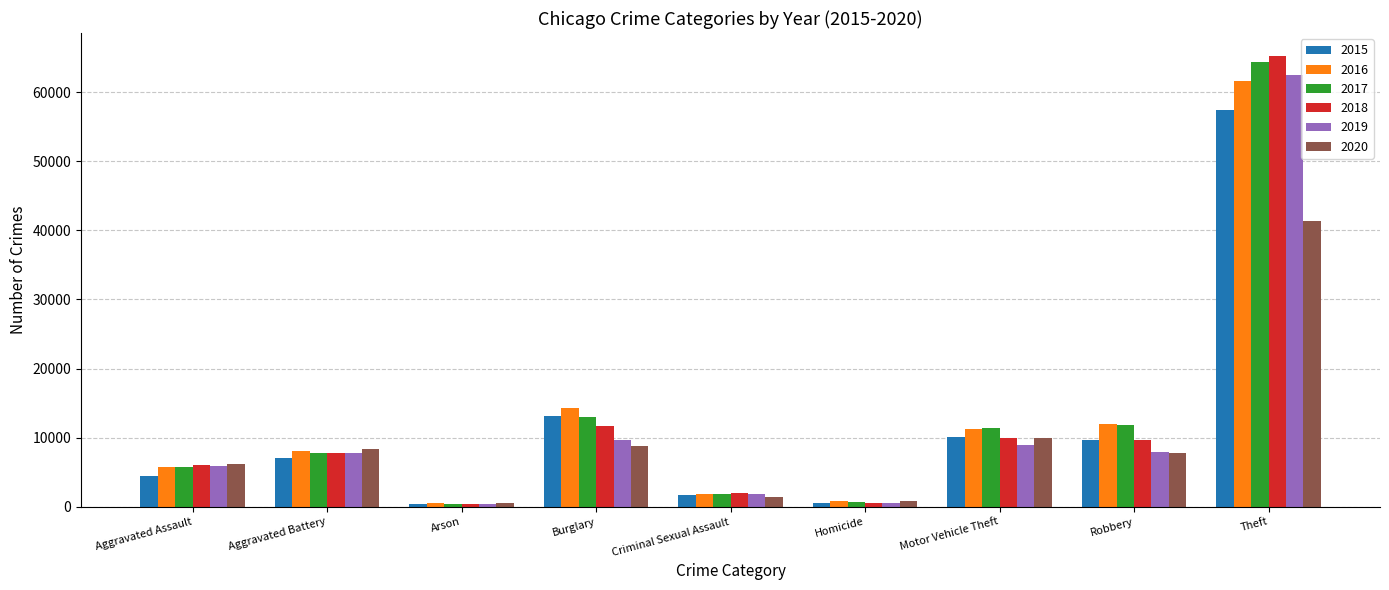

What position from the right is Criminal Sexual Assault?

5